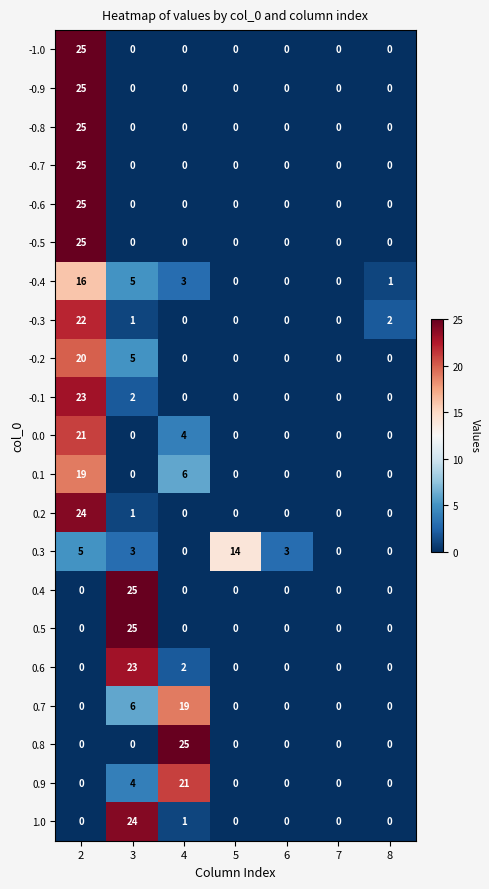

At how many categories does at least one series exceed 20?

3